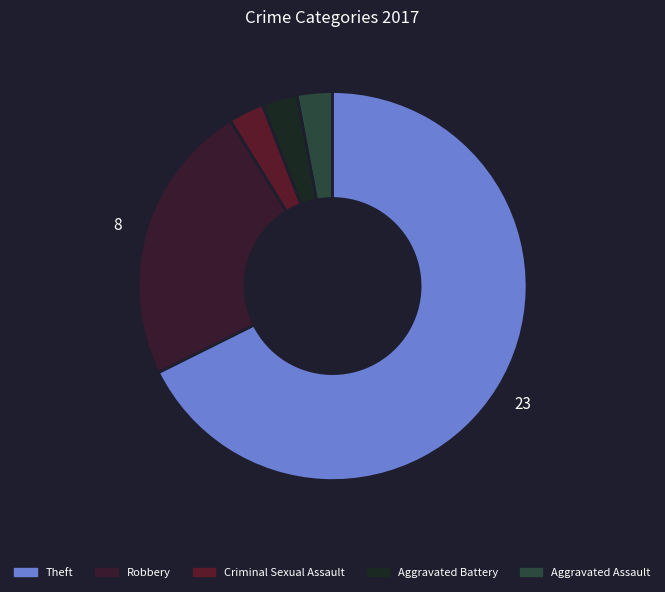

What is the largest slice in the pie chart?

Theft